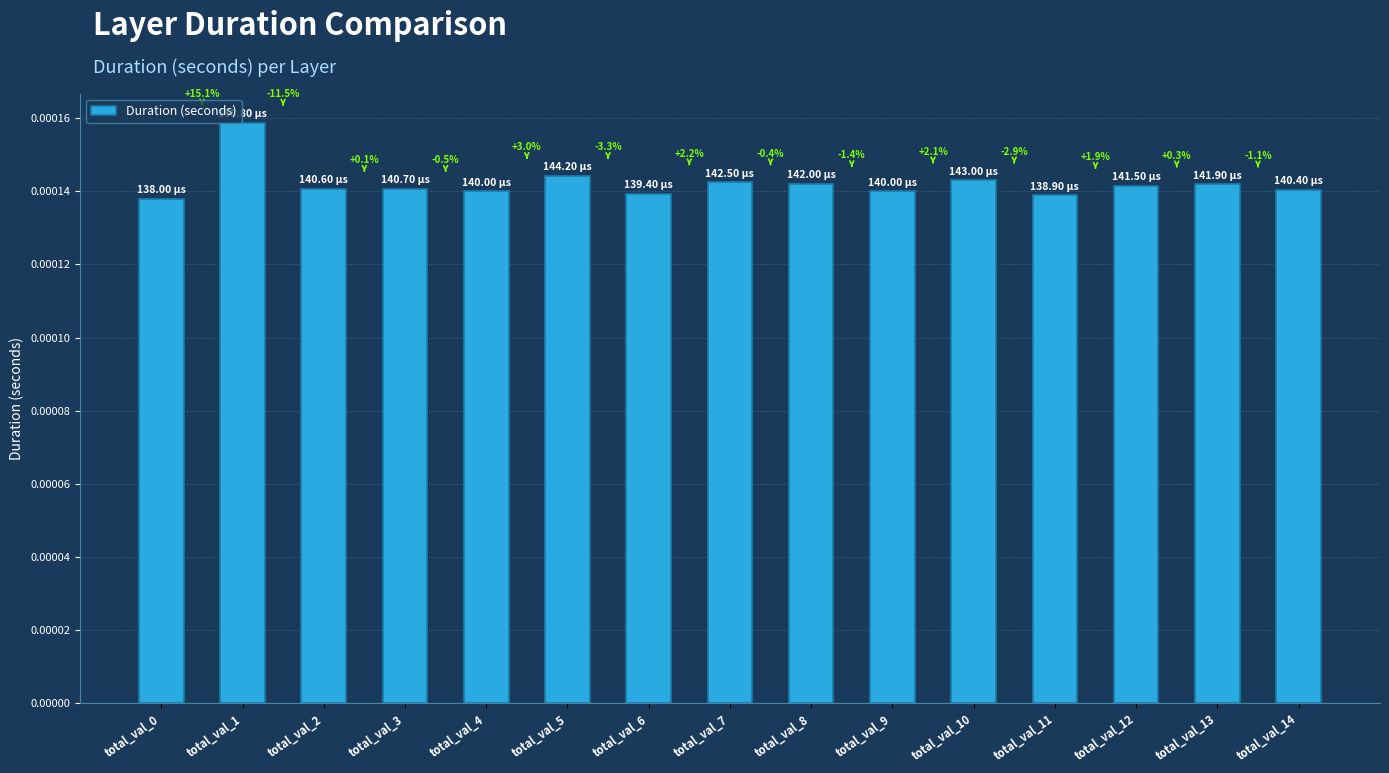

True or false: the data shows 0.0 at total_val_8.

False